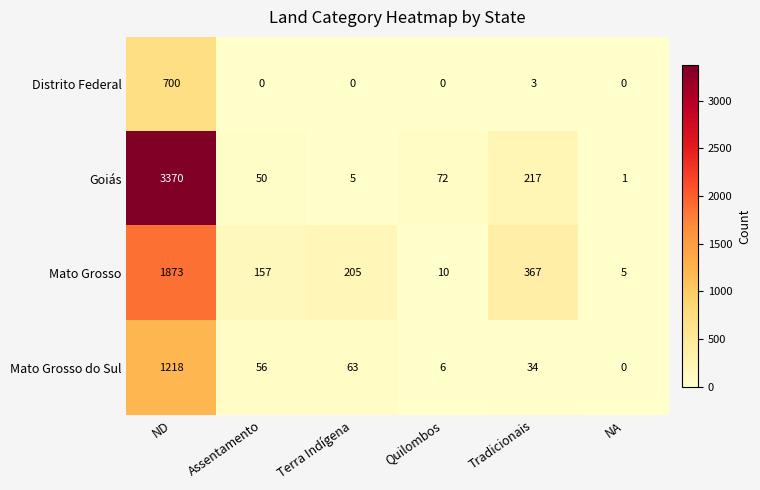

What is the sum of all Mato Grosso values?

2617